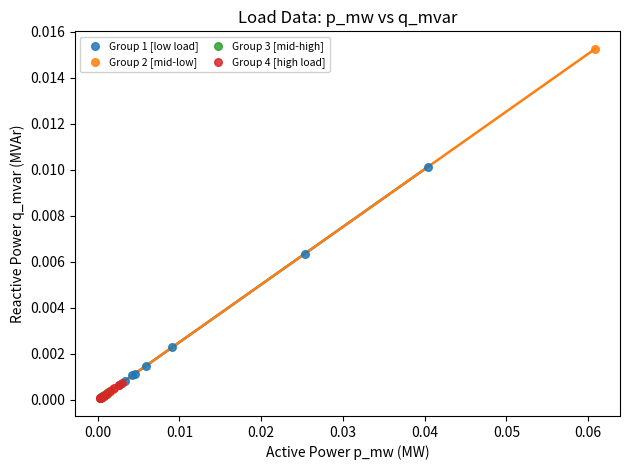

Which series has the widest spread of Y values?

Group 2 [mid-low]